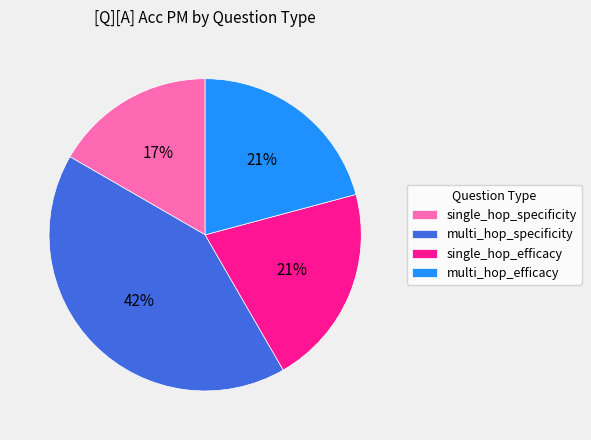

Is there any slice that represents more than half of the pie?

No